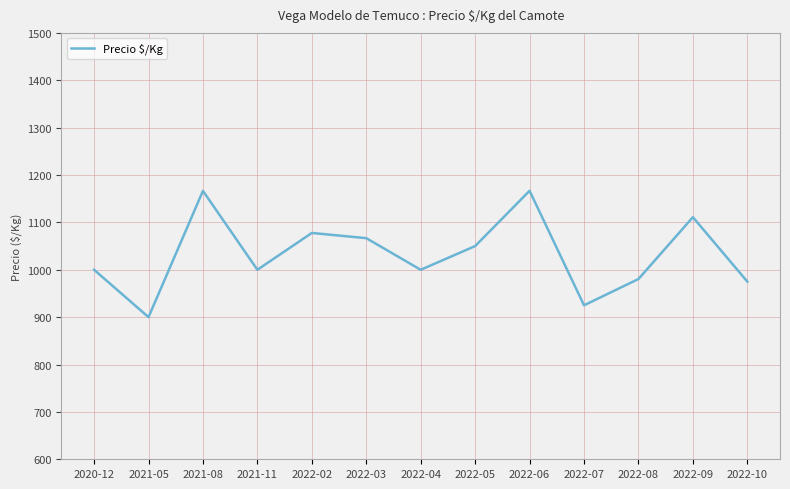

What is the sum of all values?

13419.1